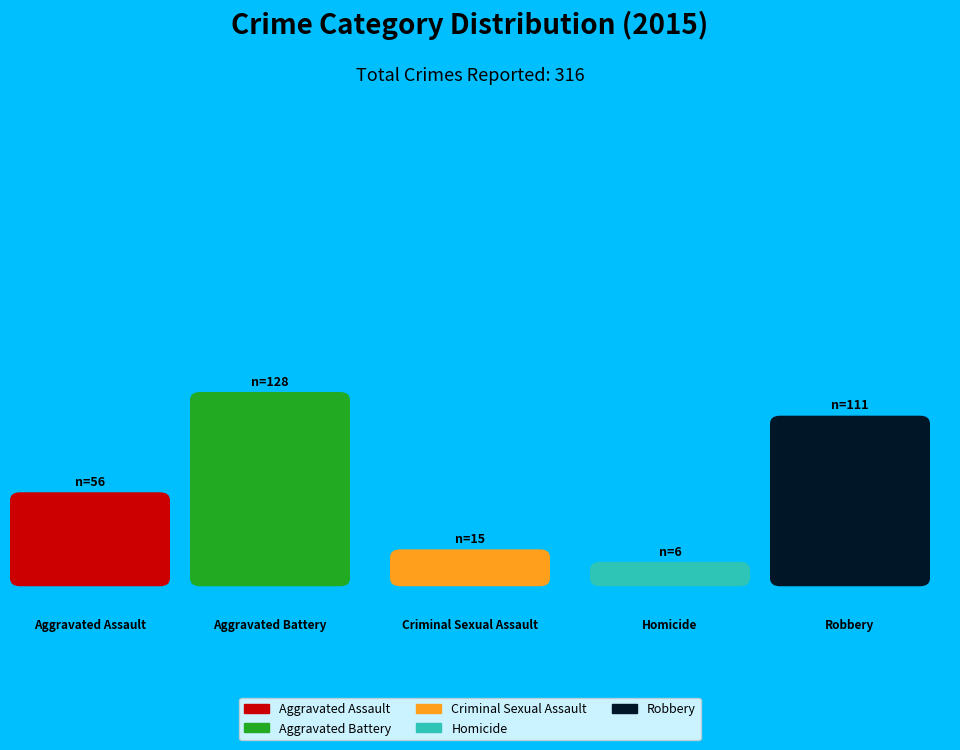

Combined, what portion of the pie is Criminal Sexual Assault and Aggravated Battery?

45.3%